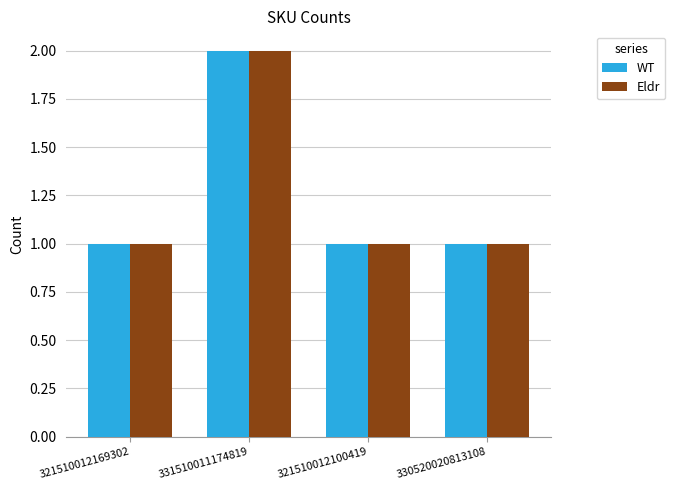

Reading left to right, list all the values displayed in this chart.

WT: 321510012169302=1	331510011174819=2	321510012100419=1	330520020813108=1
Eldr: 321510012169302=1	331510011174819=2	321510012100419=1	330520020813108=1